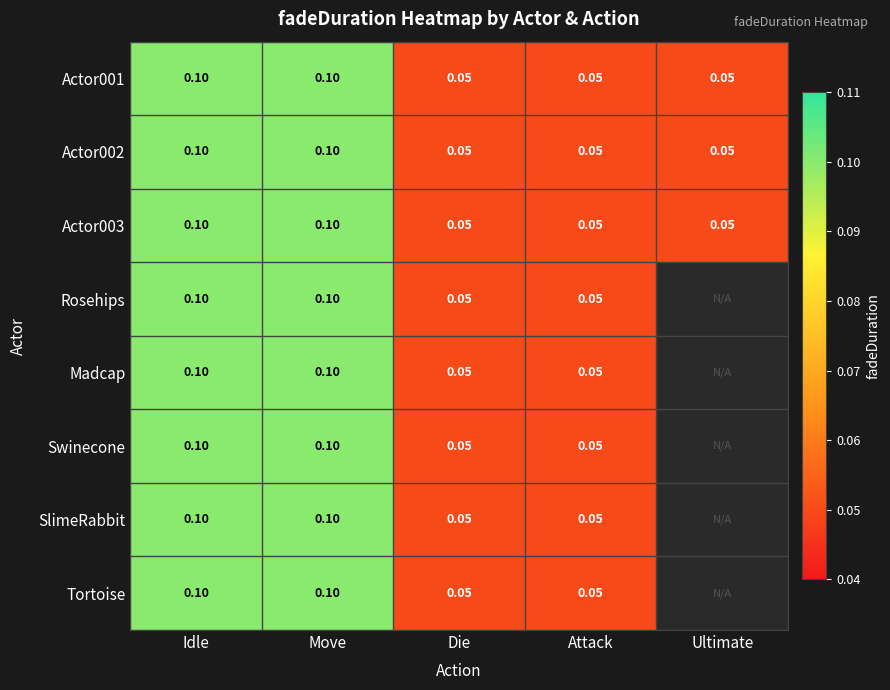

Is the value of SlimeRabbit at Idle greater than the value of Actor002 at Attack?

Yes